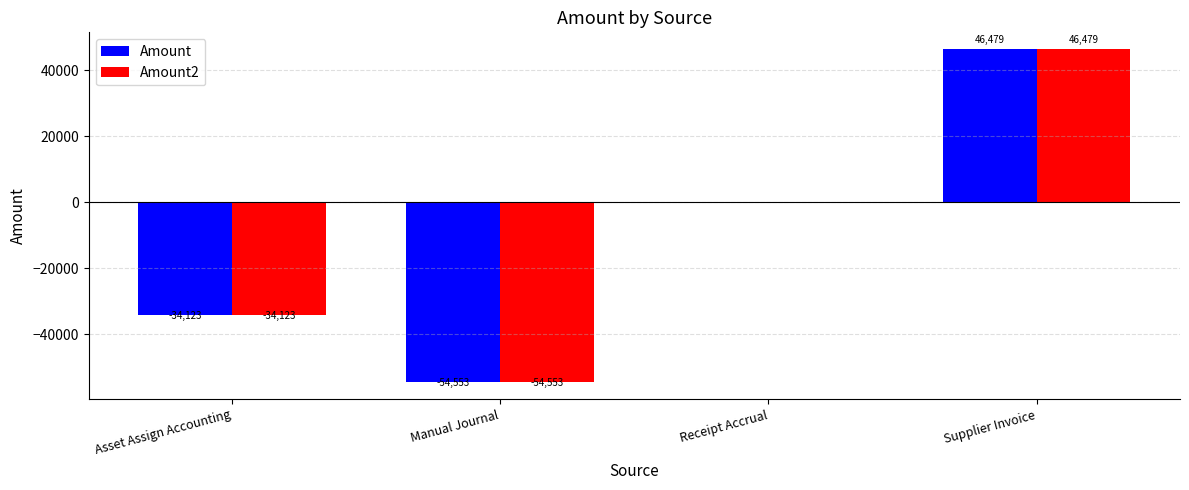

Is it true that Amount2 equals -34122.6 at Asset Assign Accounting?

True